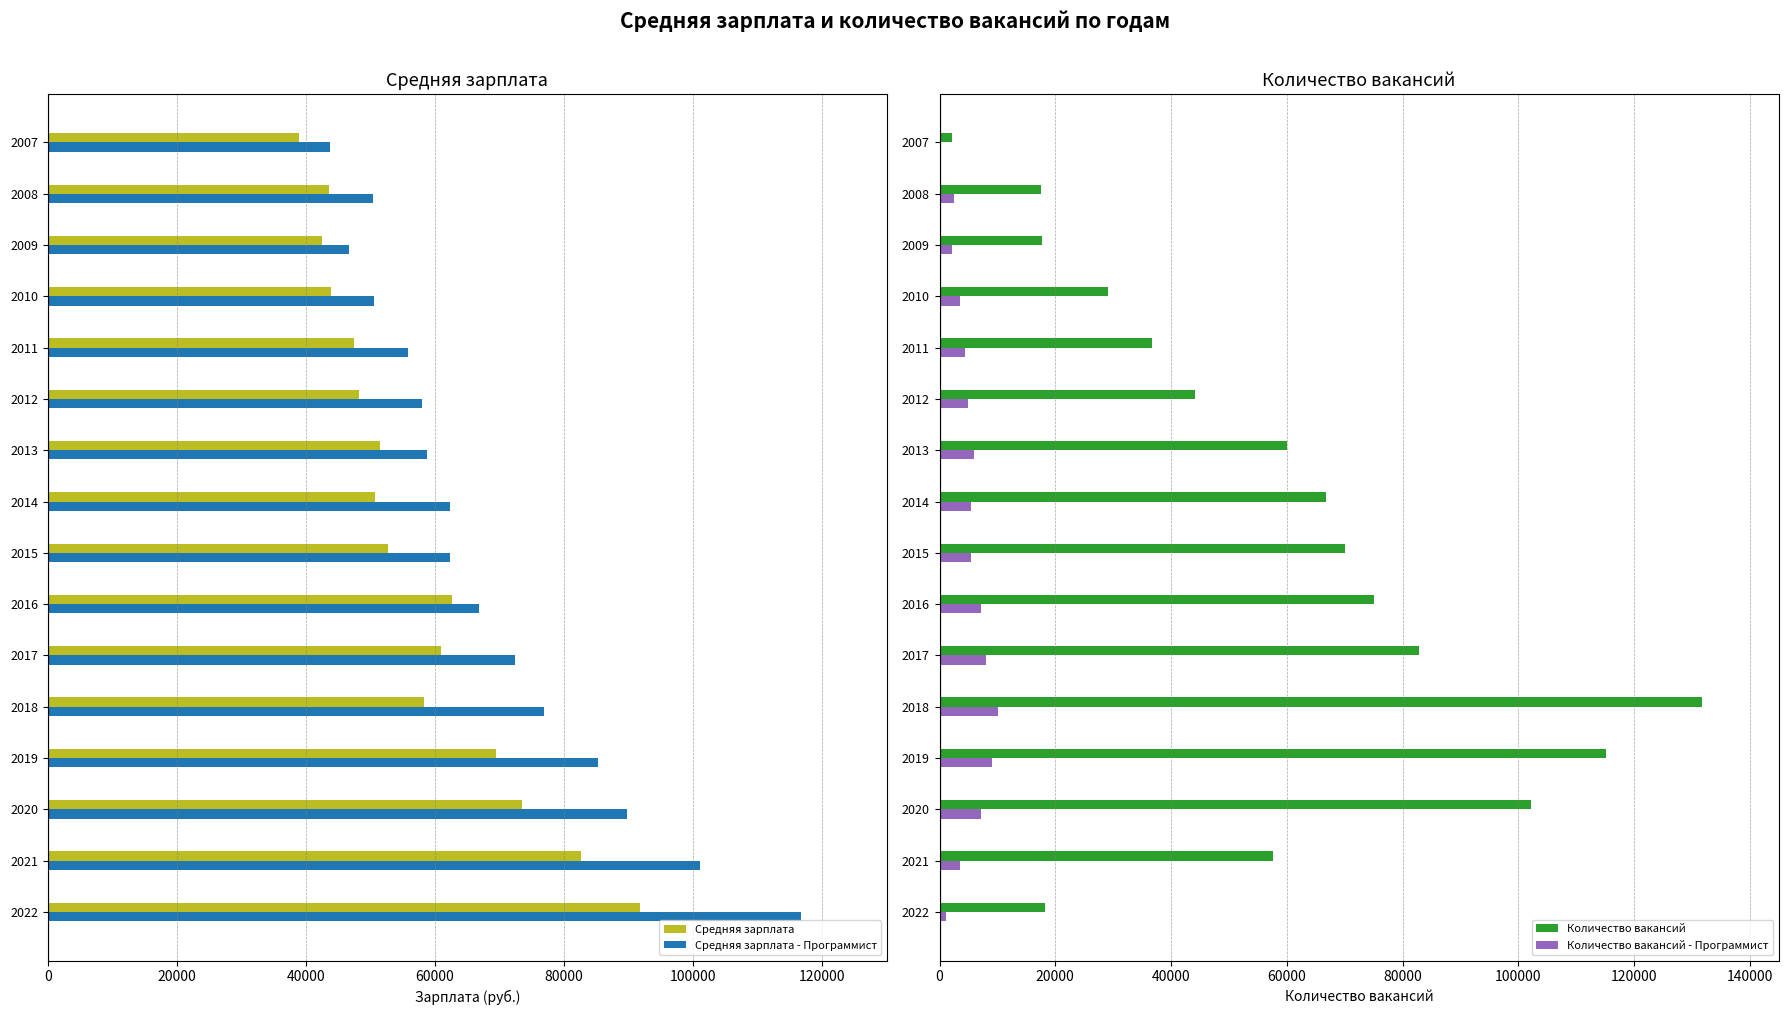

How many values in the Средняя зарплата - Программист series exceed 62384?

7